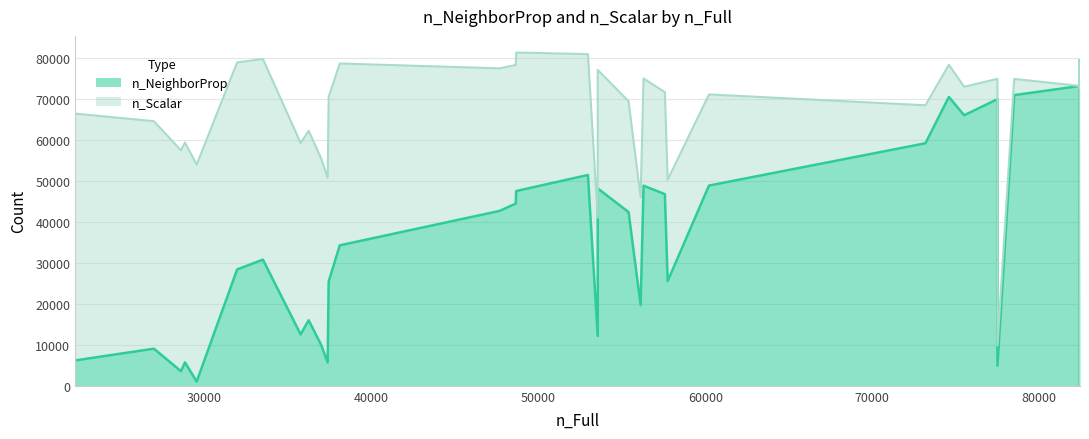

What is the highest value of the n_NeighborProp series?

79372